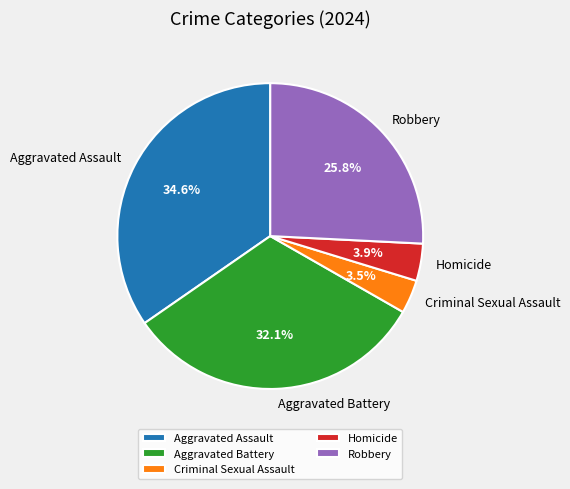

To the nearest percent, what is the average slice percentage?

20%